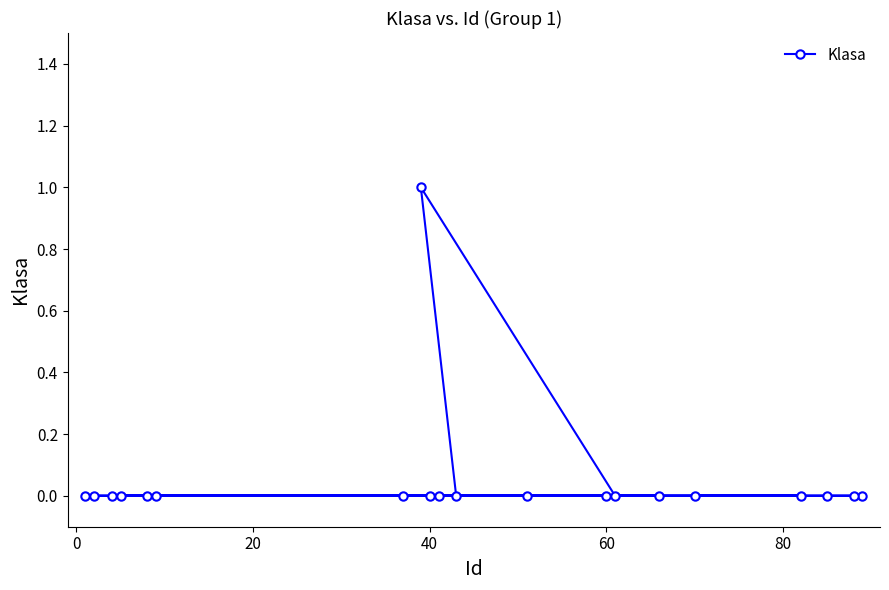

Reading left to right, what are all the values shown in this chart?

0	0	0	0	0	0	0	1	0	0	0	0	0	0	0	0	0	0	0	0